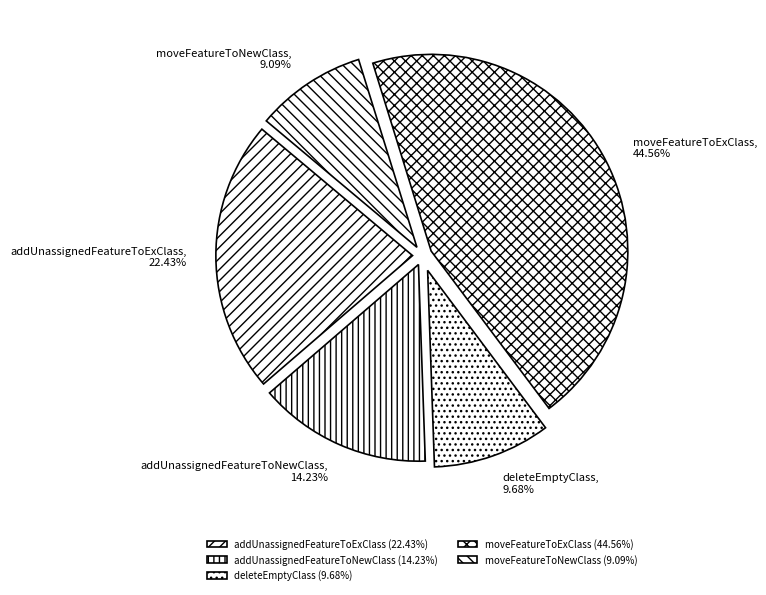

Count the number of slices in the pie.

5